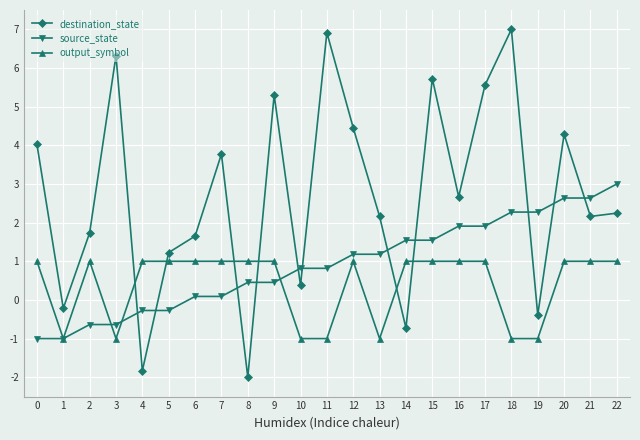

List the series in order of their overall mean, lowest first.

output_symbol, source_state, destination_state